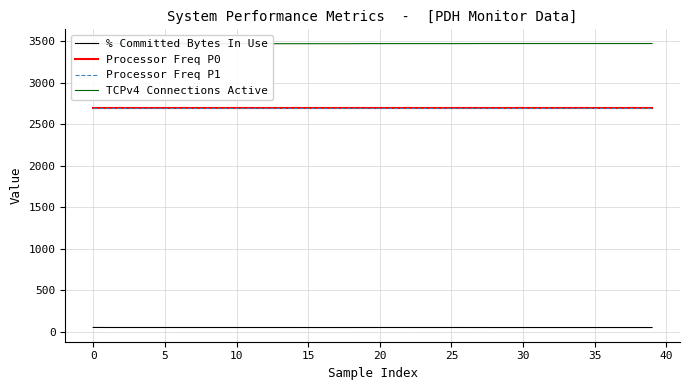

Is it true that TCPv4 Connections Active equals 3473.0 at 25?

True